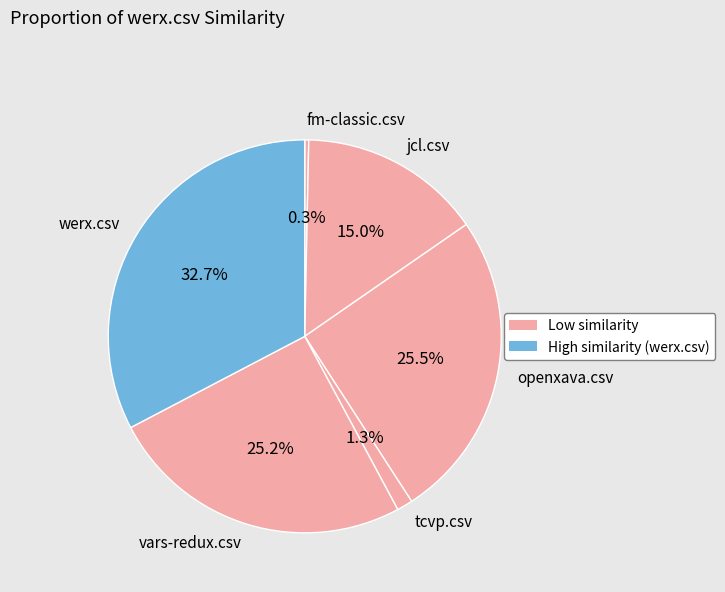

Which slice is the smallest?

fm-classic.csv